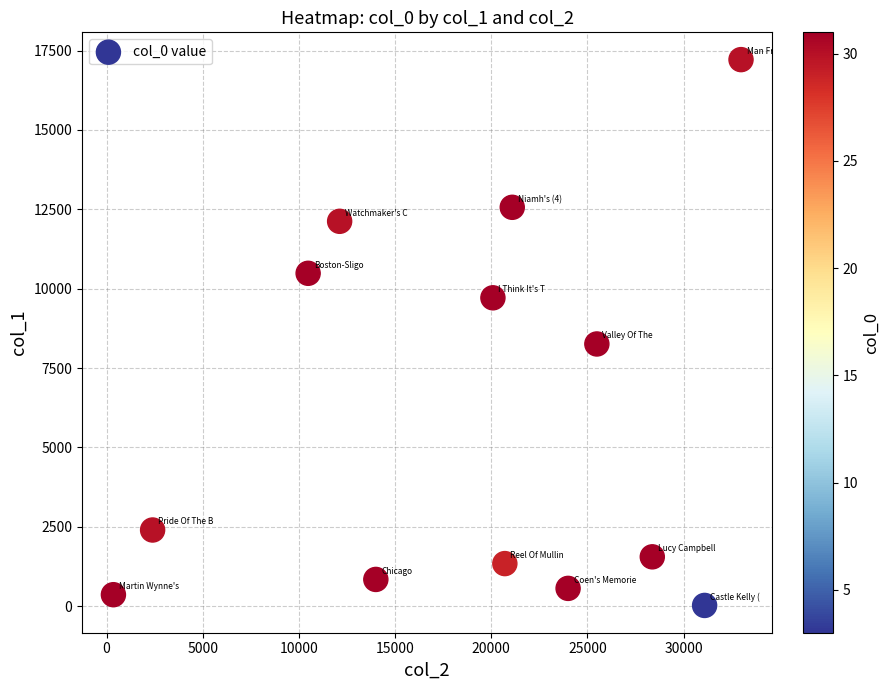

What is the range of X values (max minus min)?

32631